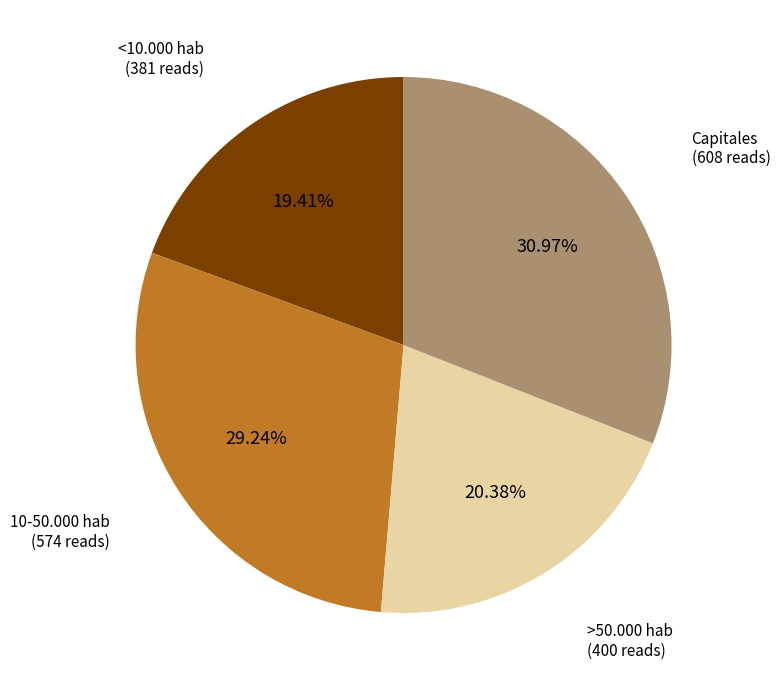

The 10-50.000 hab slice represents 29% of the pie. True or false?

True